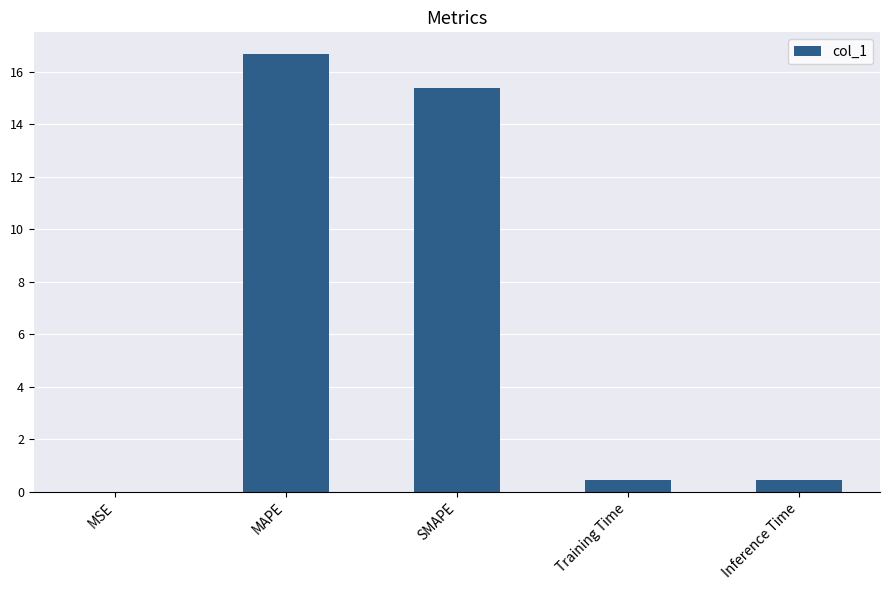

The chart shows a value of 0.4 at Training Time. True or false?

True